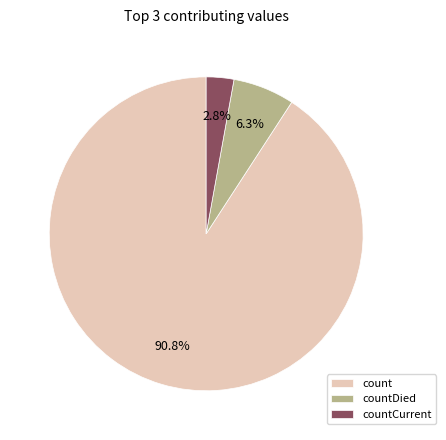

Which has a higher value, count or countCurrent?

count